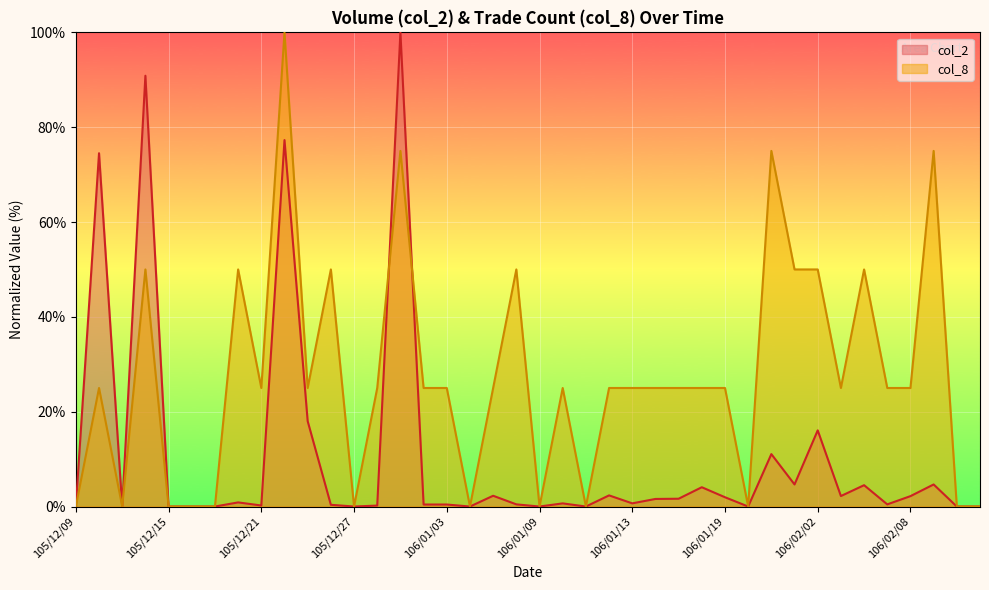

Which has a higher value, 105/12/12 or 105/12/22?

105/12/22